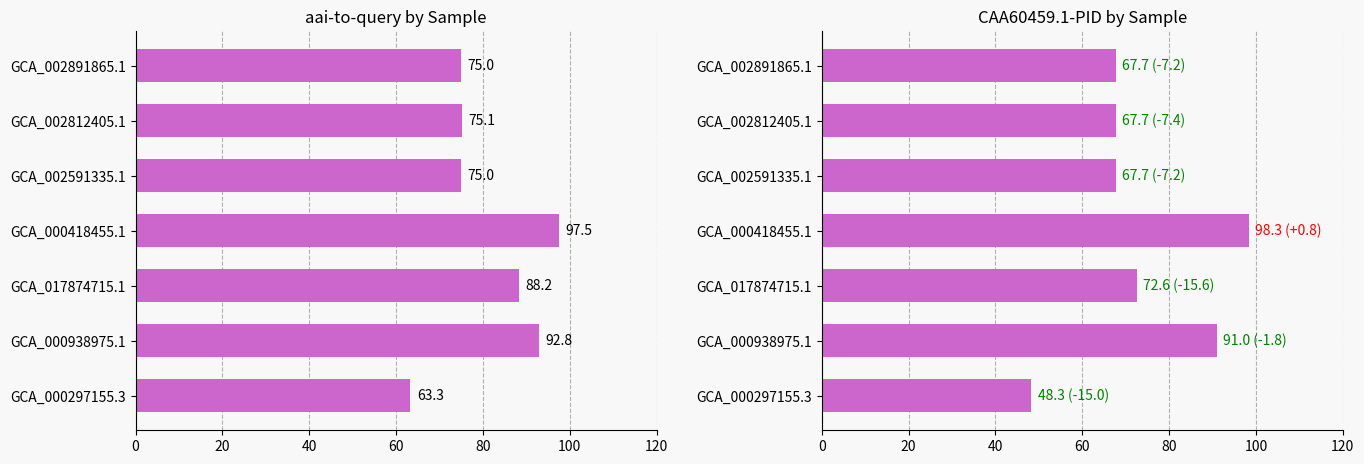

List the series in order of their overall mean, highest first.

aai-to-query, CAA60459.1-PID